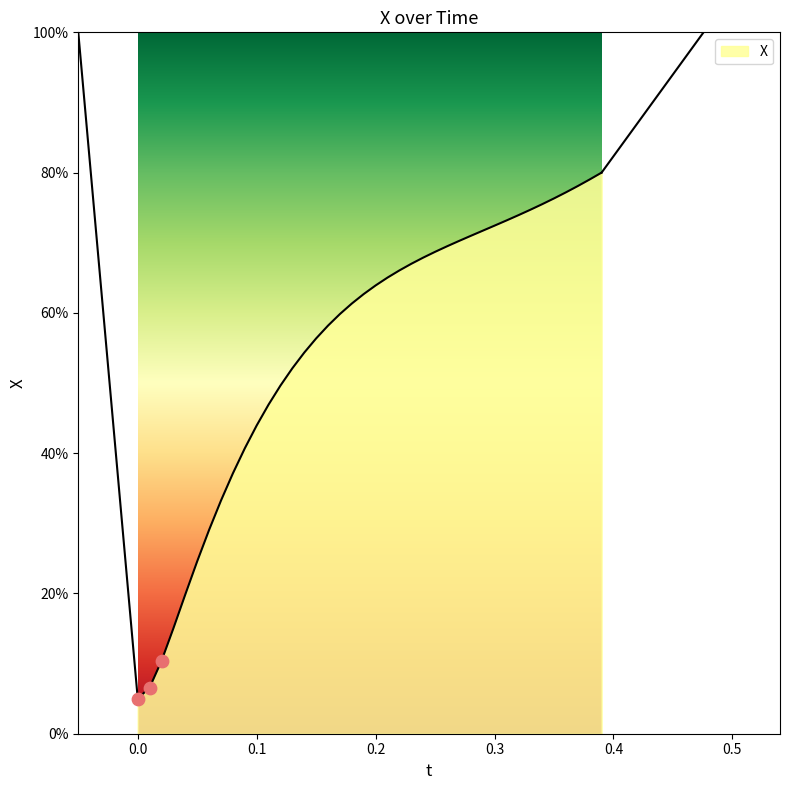

What is the change in value from 0.26 to 0.31?

+3.7